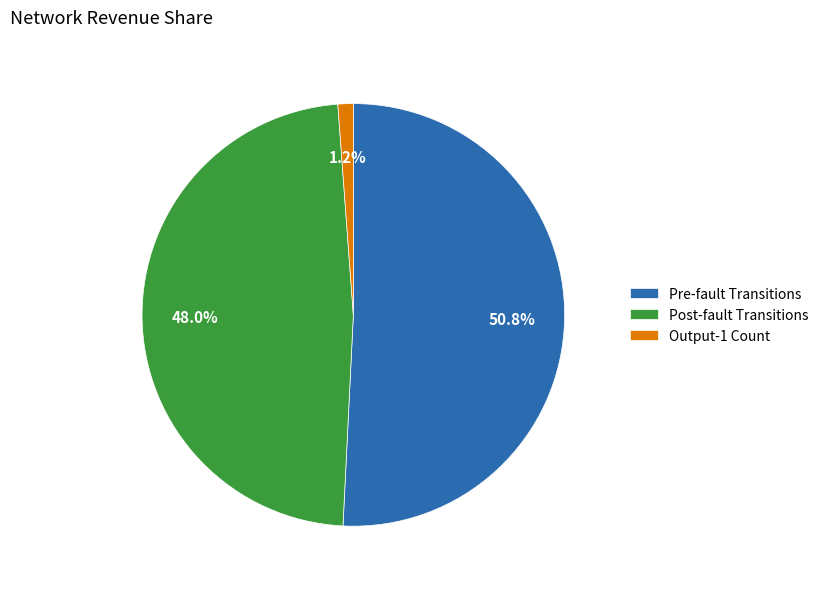

What is the majority slice?

Pre-fault Transitions